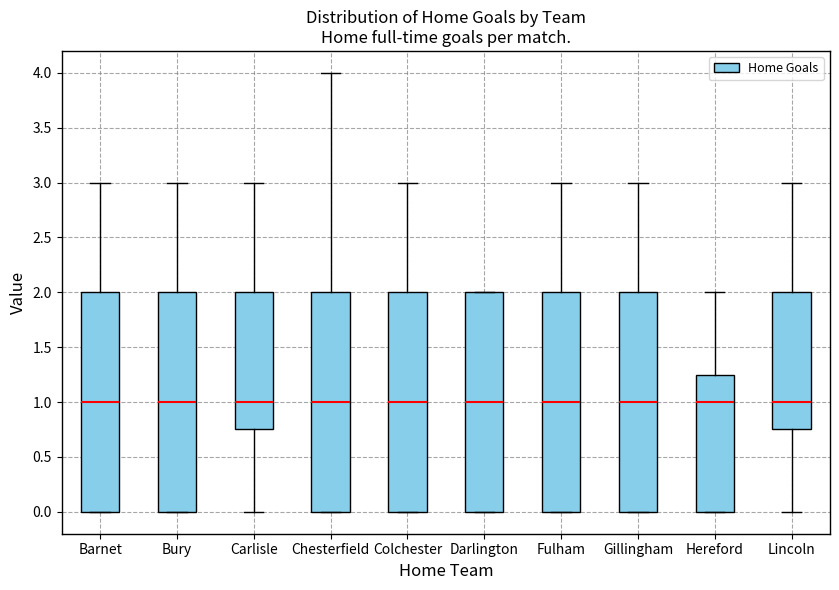

Reading left to right, transcribe this box plot: for each box, give where its median line is, the range the box spans, and where its two whiskers end, as read against the y-axis. The values are not printed on the chart, so give them approximately, as read against the axis.

Barnet: median 1.00, box 0.00 to 2.00, whiskers 0.00 to 3.00
Bury: median 1.00, box 0.00 to 2.00, whiskers 0.00 to 3.00
Carlisle: median 1.00, box 0.75 to 2.00, whiskers 0.00 to 3.00
Chesterfield: median 1.00, box 0.00 to 2.00, whiskers 0.00 to 4.00
Colchester: median 1.00, box 0.00 to 2.00, whiskers 0.00 to 3.00
Darlington: median 1.00, box 0.00 to 2.00, whiskers 0.00 to 2.00
Fulham: median 1.00, box 0.00 to 2.00, whiskers 0.00 to 3.00
Gillingham: median 1.00, box 0.00 to 2.00, whiskers 0.00 to 3.00
Hereford: median 1.00, box 0.00 to 1.25, whiskers 0.00 to 2.00
Lincoln: median 1.00, box 0.75 to 2.00, whiskers 0.00 to 3.00